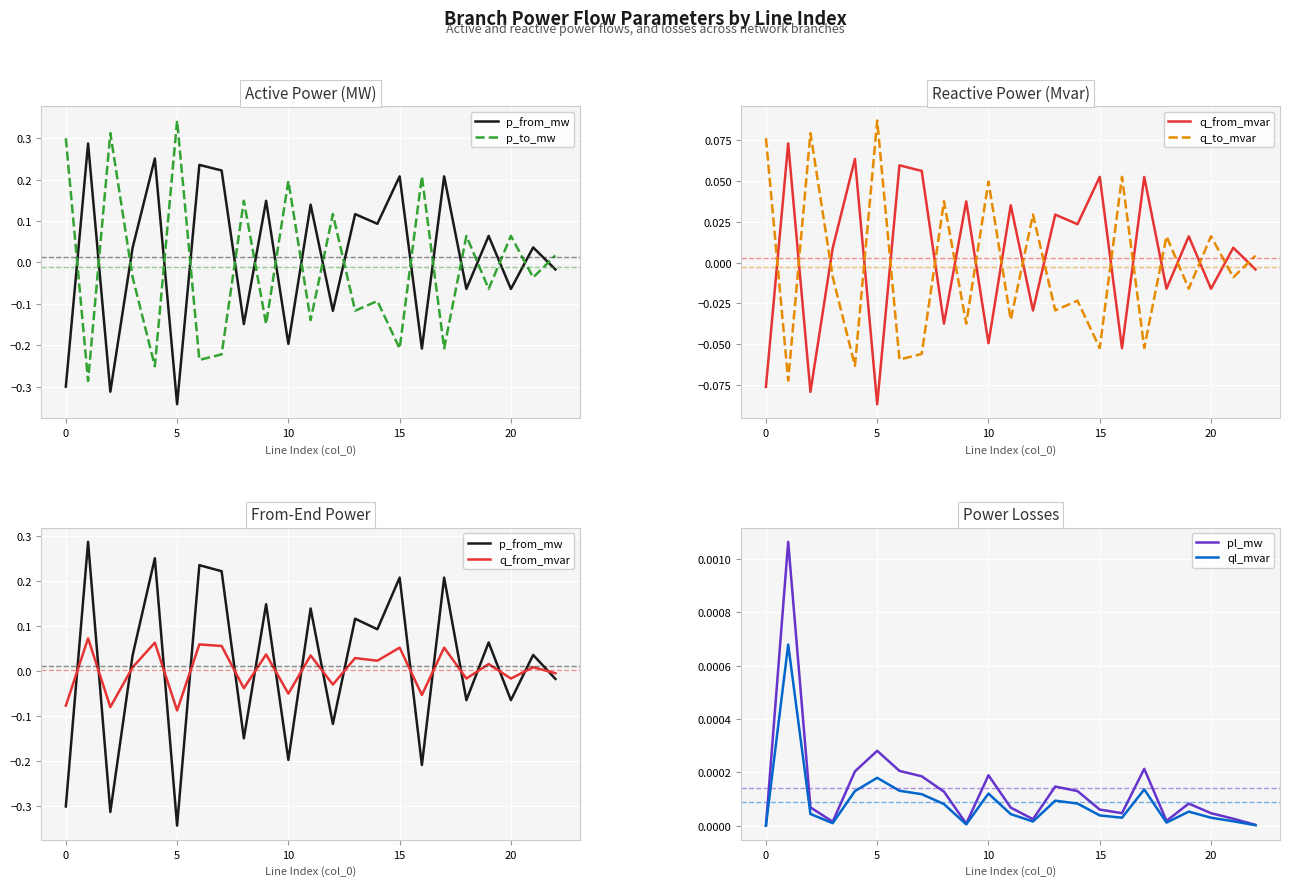

What is the minimum value shown in the chart?

-0.3